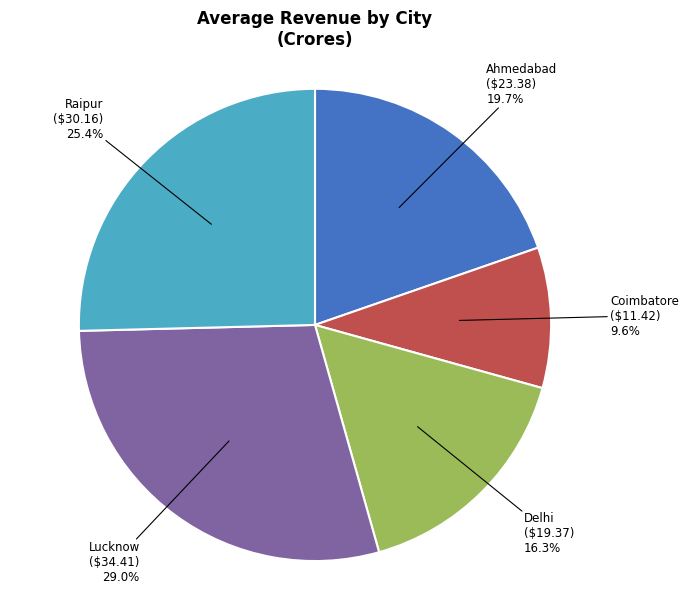

Does any single category account for the majority?

No